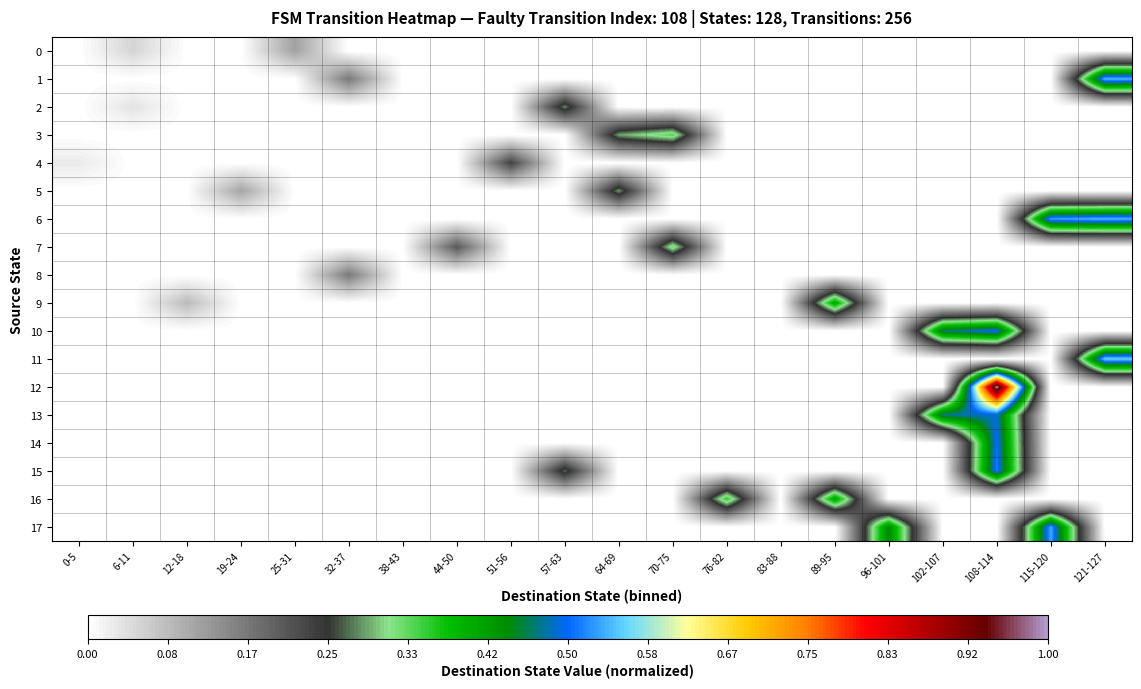

Which series has the largest range (max minus min)?

12